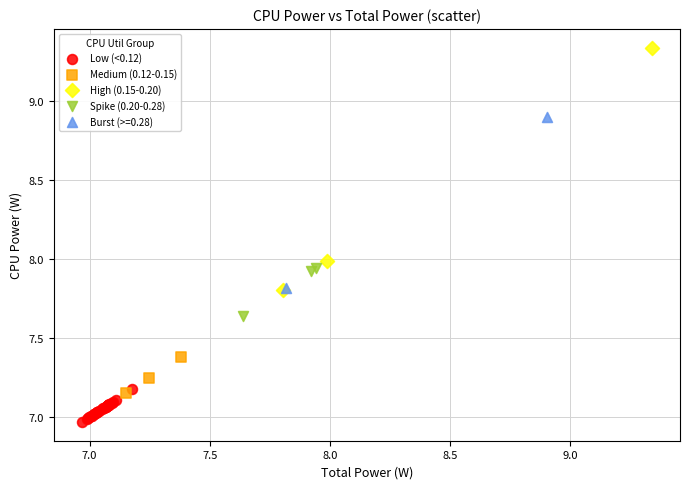

What are all the series names shown in the legend?

Low (<0.12), Medium (0.12-0.15), High (0.15-0.20), Spike (0.20-0.28), Burst (>=0.28)